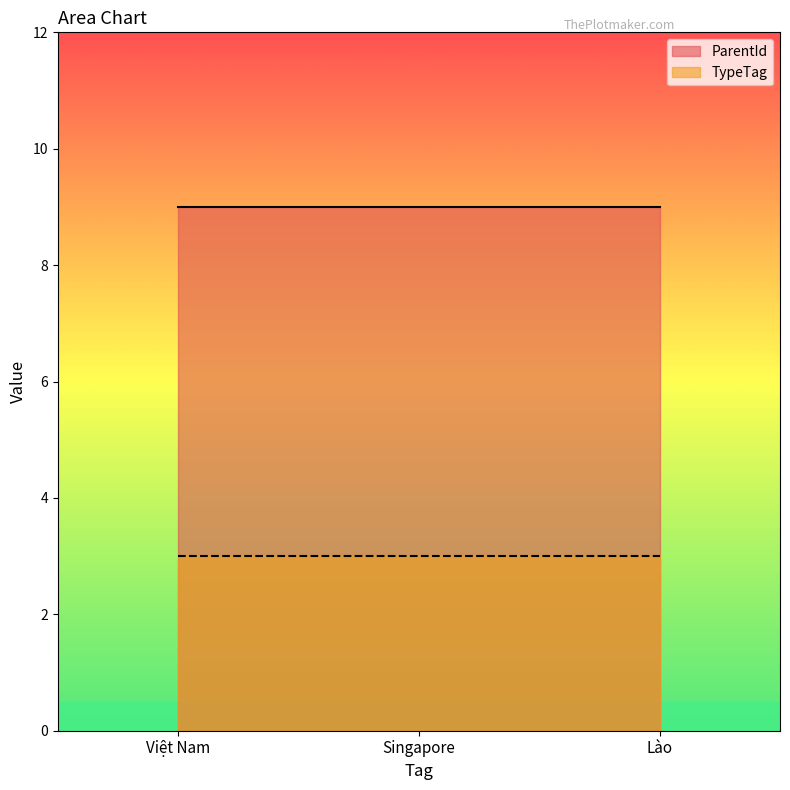

Reading left to right, list all the values displayed in this chart.

ParentId: Việt Nam=9	Singapore=9	Lào=9
TypeTag: Việt Nam=3	Singapore=3	Lào=3